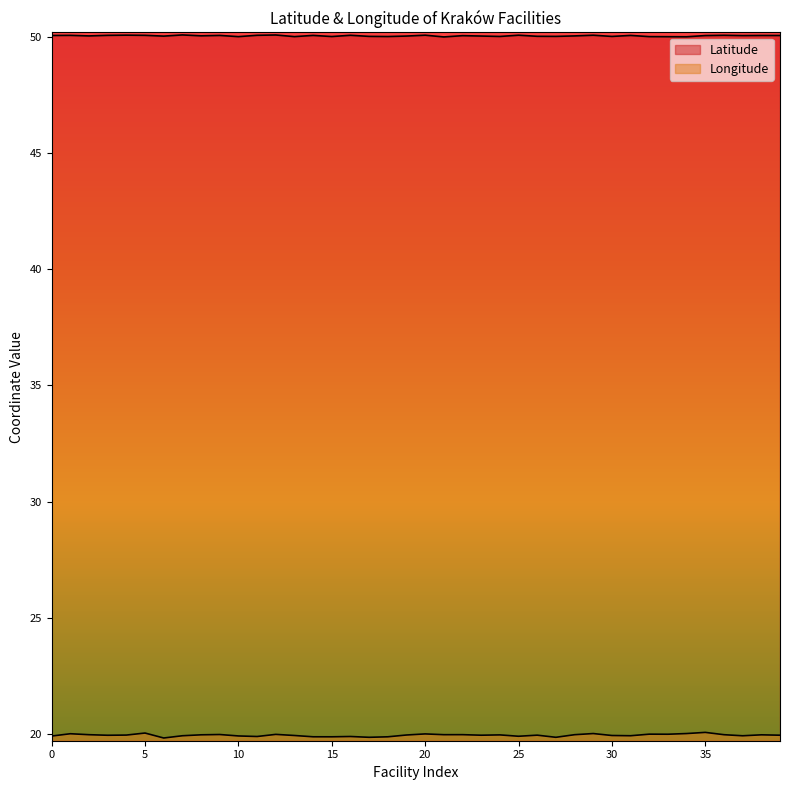

The Longitude series shows 20.1 at 35. True or false?

True